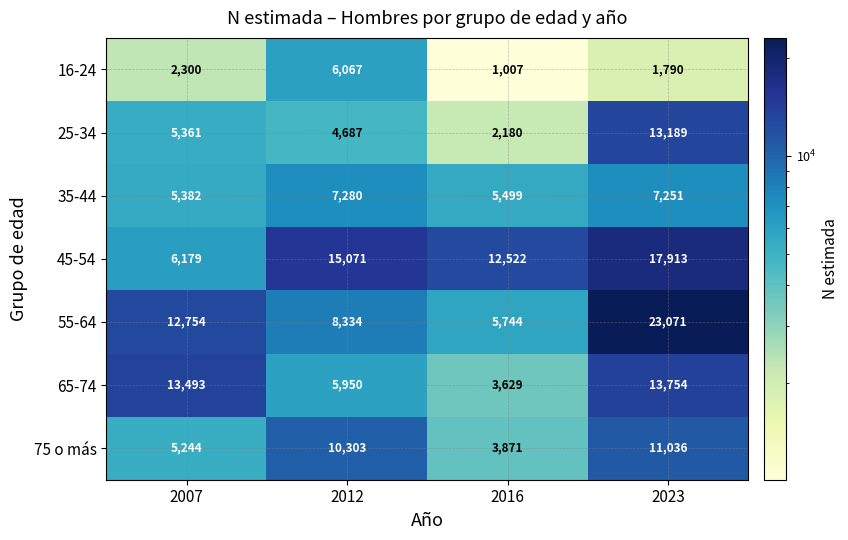

List the series in order of their peak value, lowest first.

16-24, 35-44, 75 o más, 25-34, 65-74, 45-54, 55-64